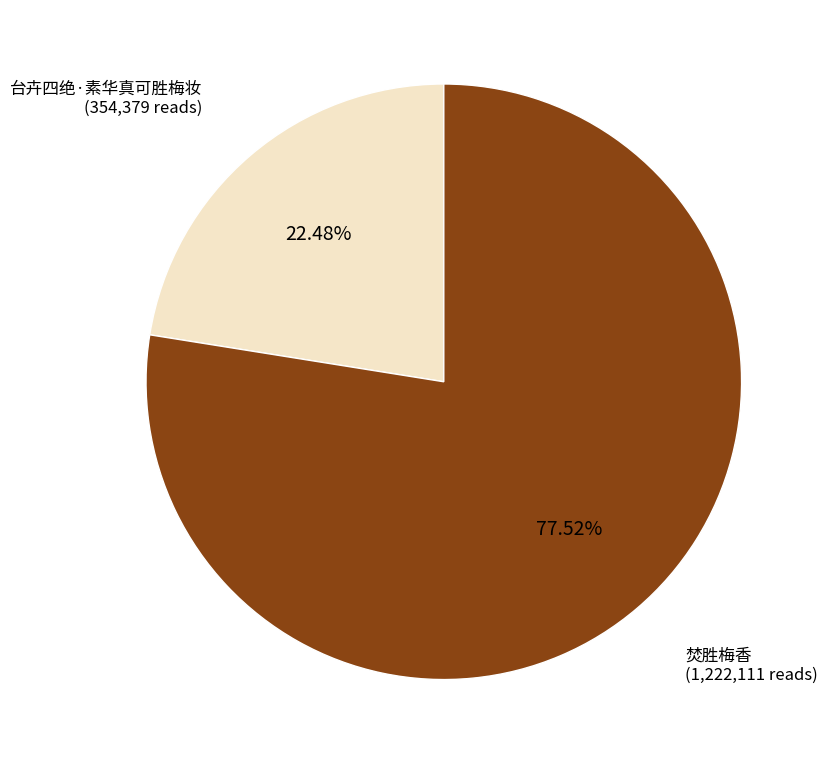

The 台卉四绝·素华真可胜梅妆 slice represents 22% of the pie. True or false?

True